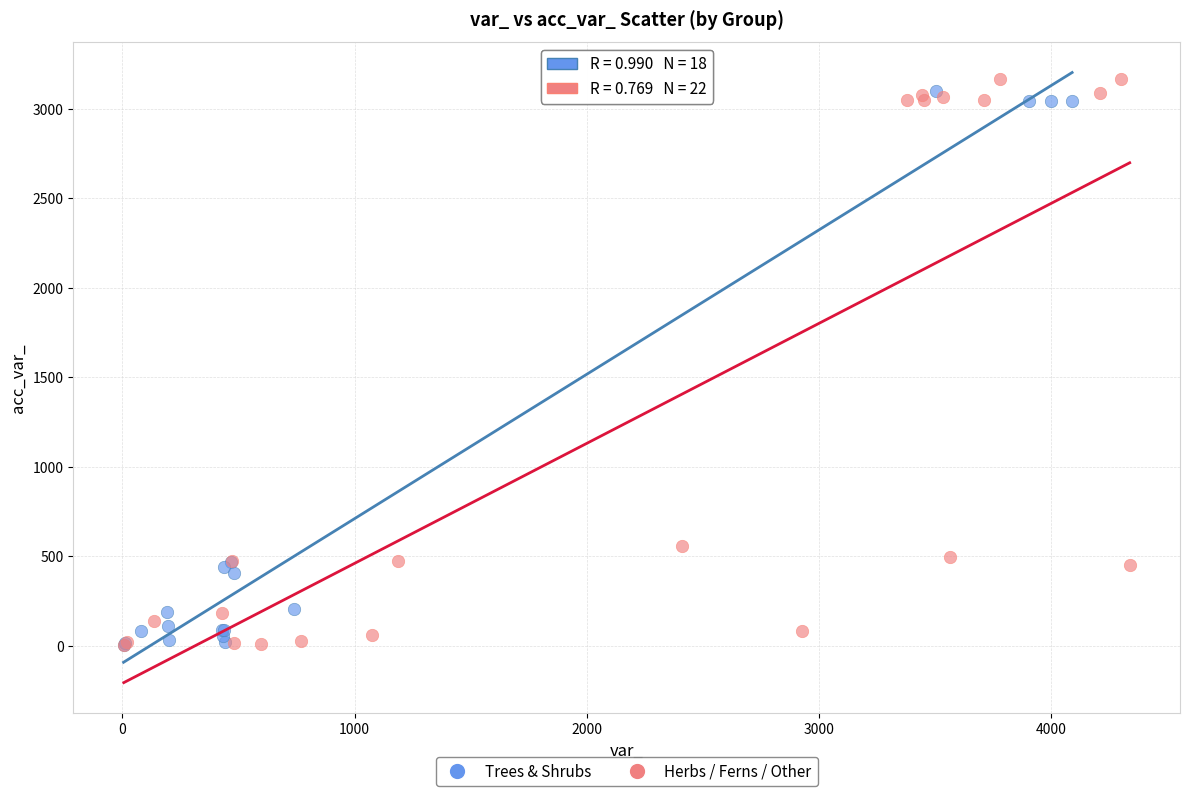

Which series has the widest spread of Y values?

Herbs / Ferns / Other